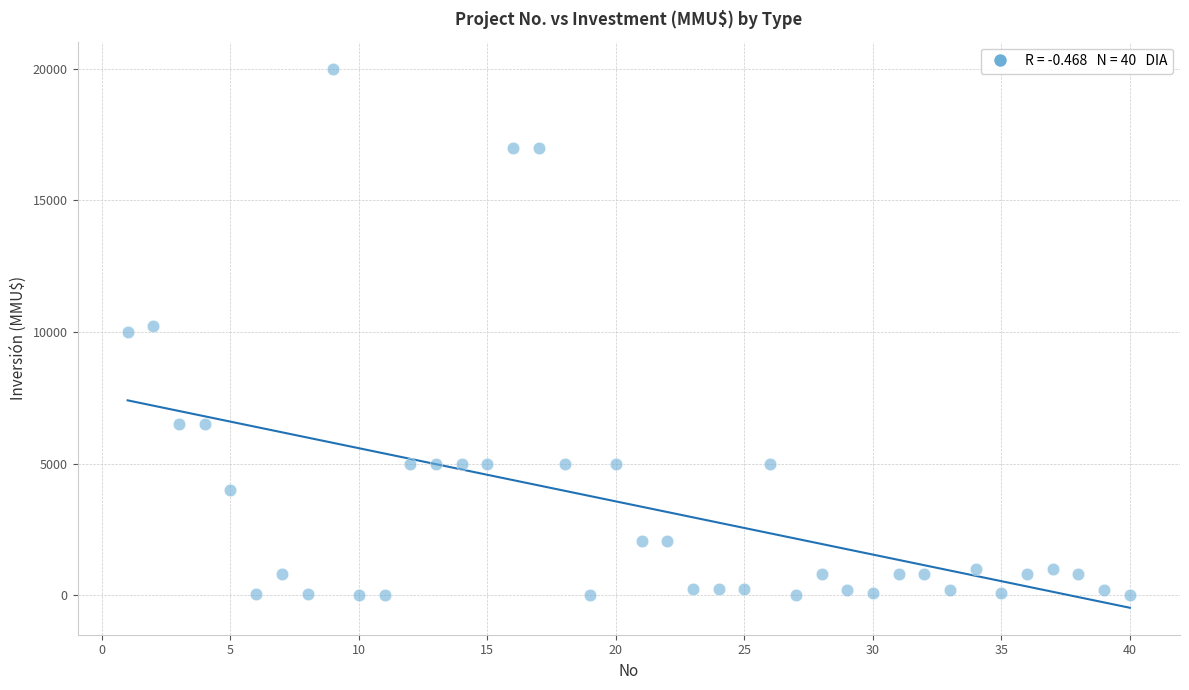

What is the range of Y values (max minus min)?

20000